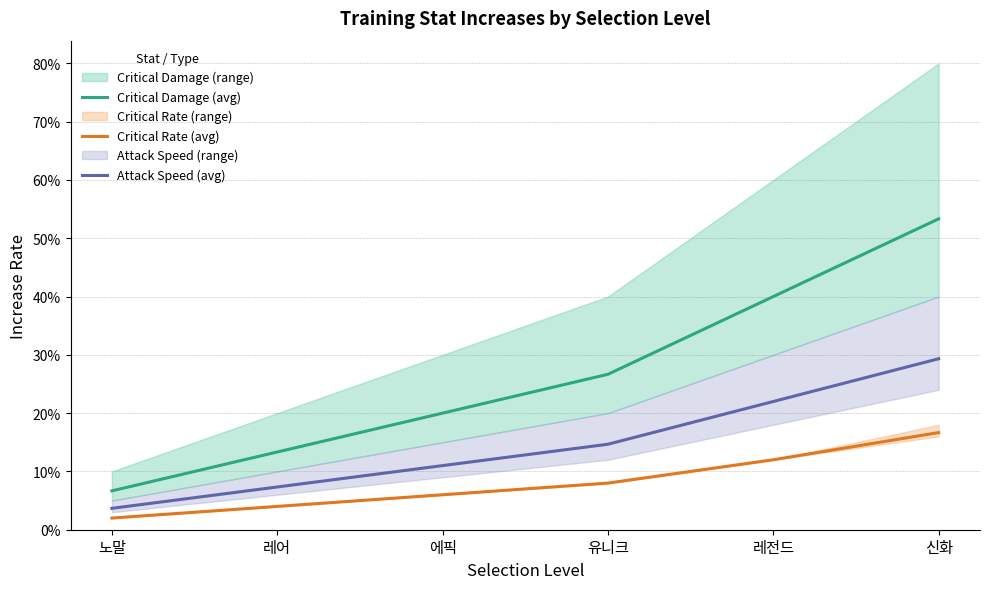

Which has a higher value, 레어 or 노말?

레어